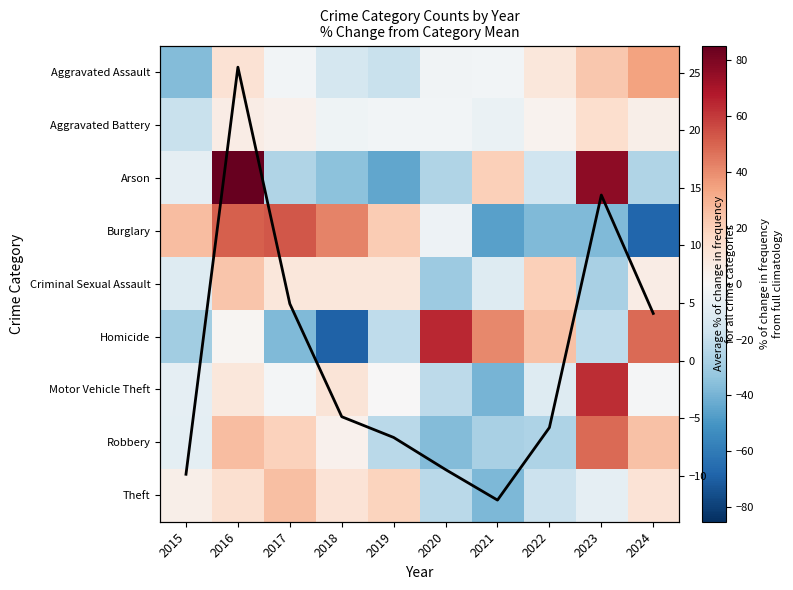

What is the approximate value of Burglary at 2018?

42.4